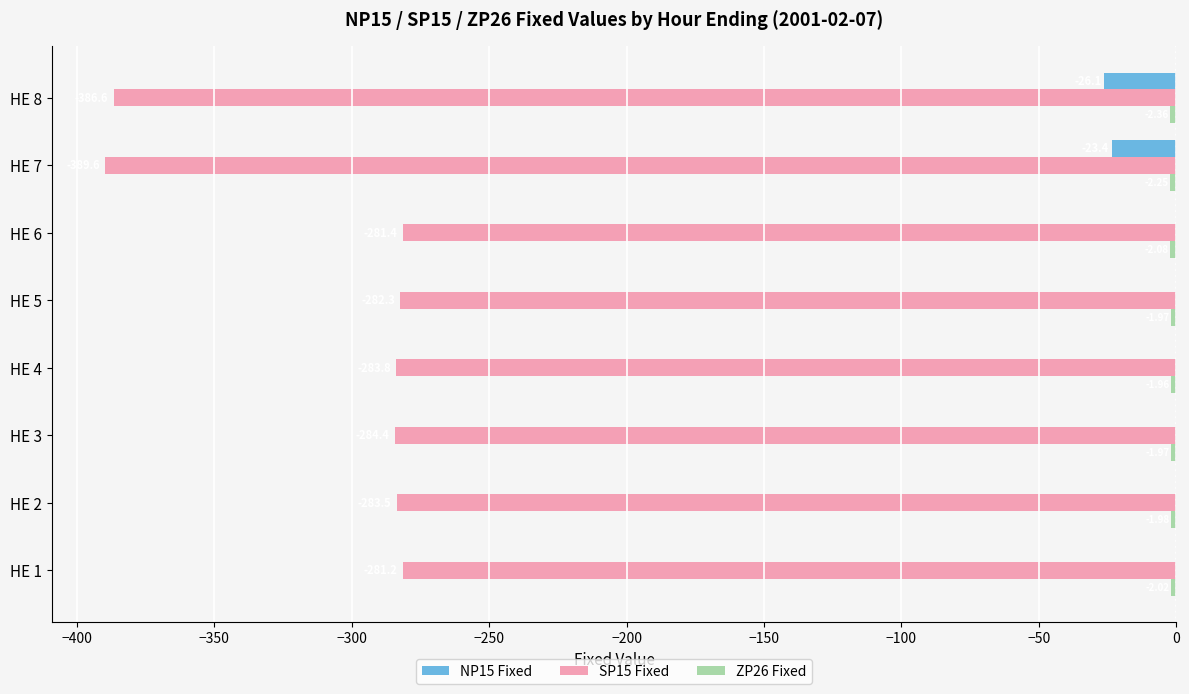

Is the value of NP15 Fixed at HE 3 greater than the value of SP15 Fixed at HE 6?

Yes